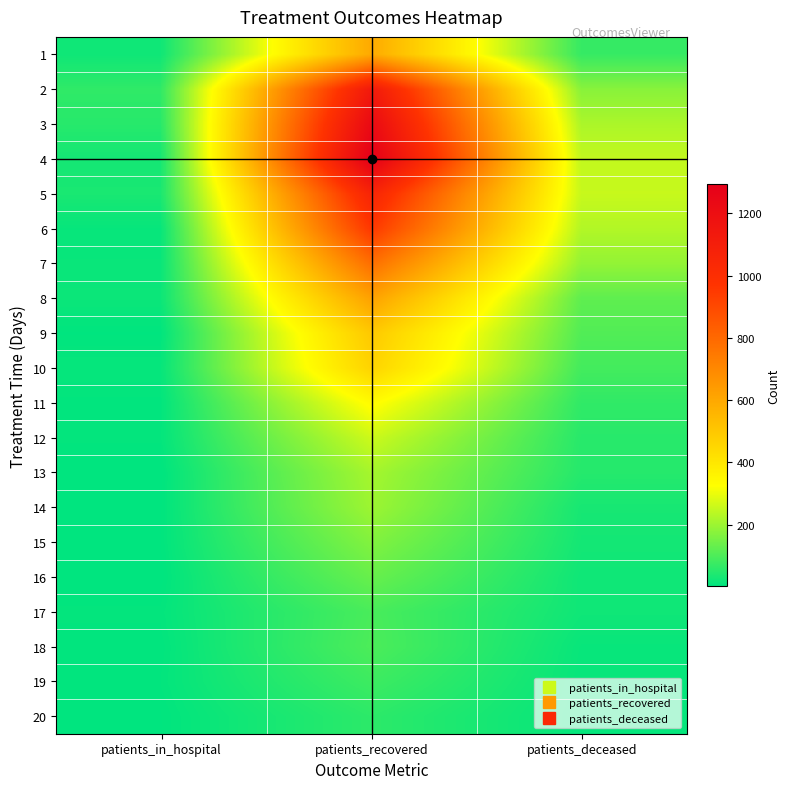

Reading left to right, transcribe all the data shown in this chart.

1: patients_in_hospital=22	patients_recovered=593	patients_deceased=71
2: patients_in_hospital=63	patients_recovered=1128	patients_deceased=175
3: patients_in_hospital=52	patients_recovered=1228	patients_deceased=220
4: patients_in_hospital=29	patients_recovered=1294	patients_deceased=248
5: patients_in_hospital=35	patients_recovered=1060	patients_deceased=254
6: patients_in_hospital=11	patients_recovered=955	patients_deceased=228
7: patients_in_hospital=14	patients_recovered=781	patients_deceased=189
8: patients_in_hospital=17	patients_recovered=619	patients_deceased=123
9: patients_in_hospital=3	patients_recovered=495	patients_deceased=106
10: patients_in_hospital=11	patients_recovered=462	patients_deceased=88
11: patients_in_hospital=5	patients_recovered=337	patients_deceased=64
12: patients_in_hospital=7	patients_recovered=261	patients_deceased=53
13: patients_in_hospital=1	patients_recovered=212	patients_deceased=50
14: patients_in_hospital=2	patients_recovered=201	patients_deceased=32
15: patients_in_hospital=3	patients_recovered=167	patients_deceased=28
16: patients_in_hospital=1	patients_recovered=134	patients_deceased=22
17: patients_in_hospital=7	patients_recovered=95	patients_deceased=22
18: patients_in_hospital=4	patients_recovered=99	patients_deceased=13
19: patients_in_hospital=6	patients_recovered=80	patients_deceased=11
20: patients_in_hospital=3	patients_recovered=59	patients_deceased=9